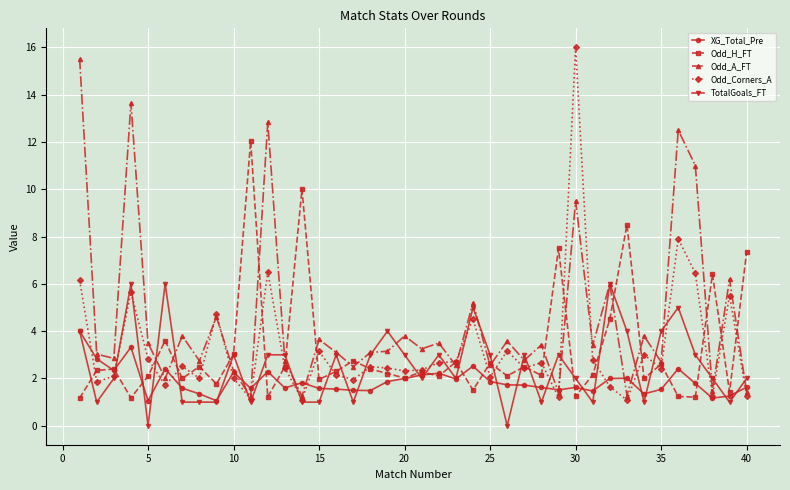

How many series are shown in this chart?

5